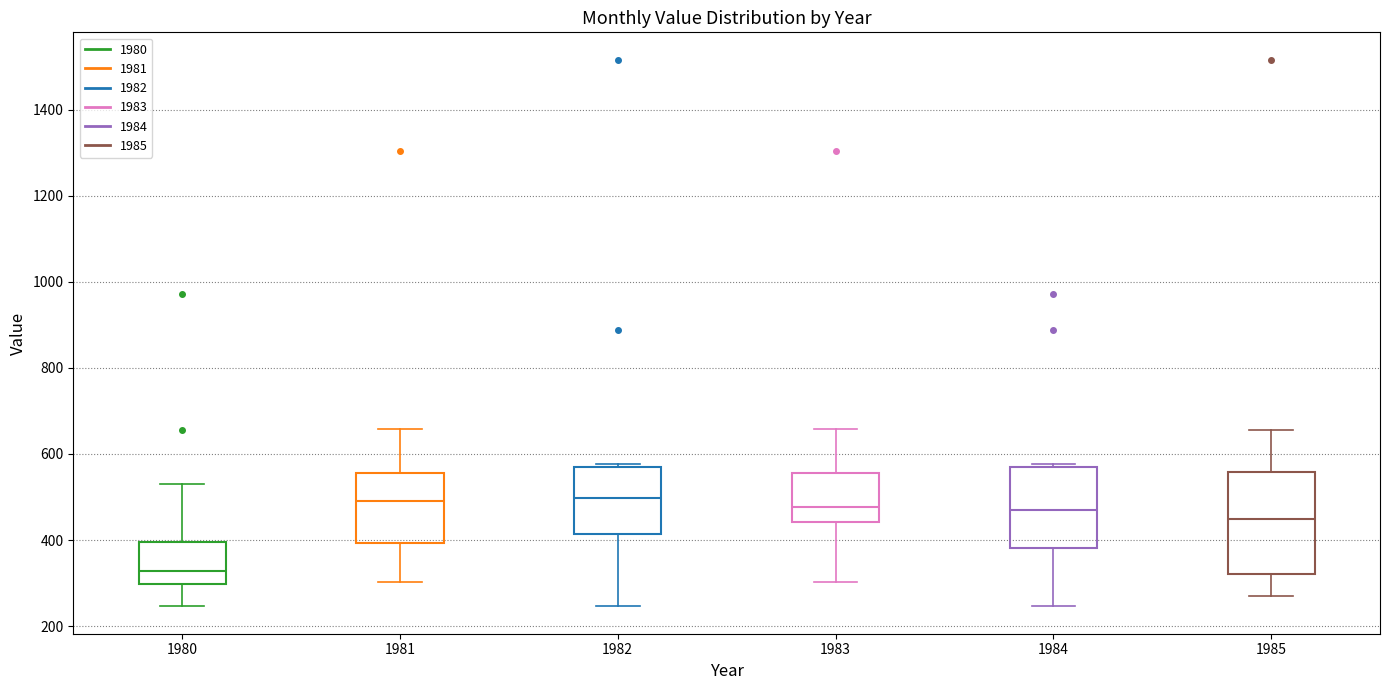

Where does the median line of the box at x = 1985 sit on the y-axis? The values are not printed on the chart, so give them approximately, as read against the axis.

440